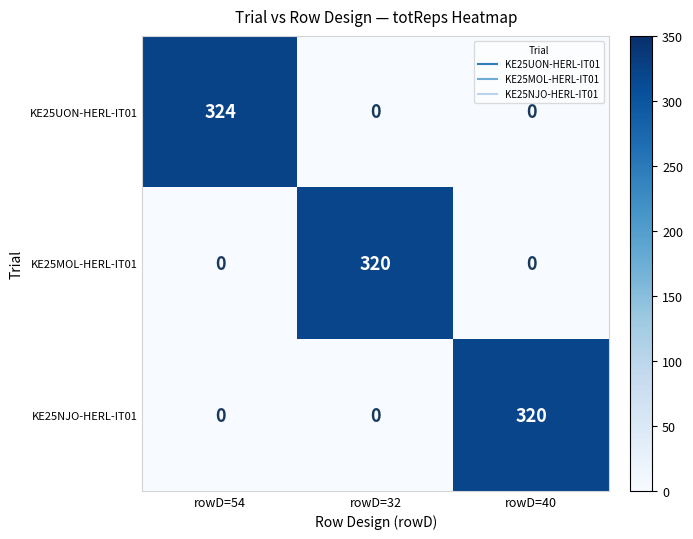

Count the KE25NJO-HERL-IT01 values in the range 0 to 320.

3